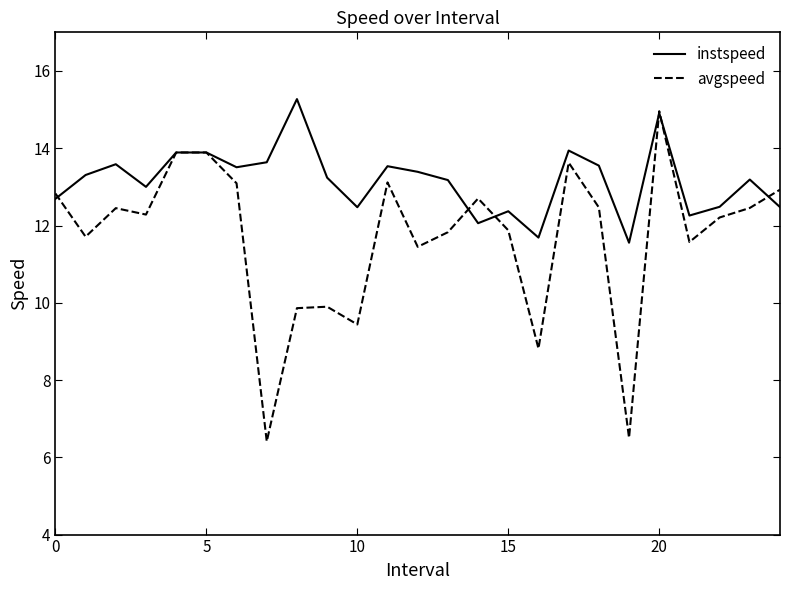

Is this an area chart (filled region under the line)?

No